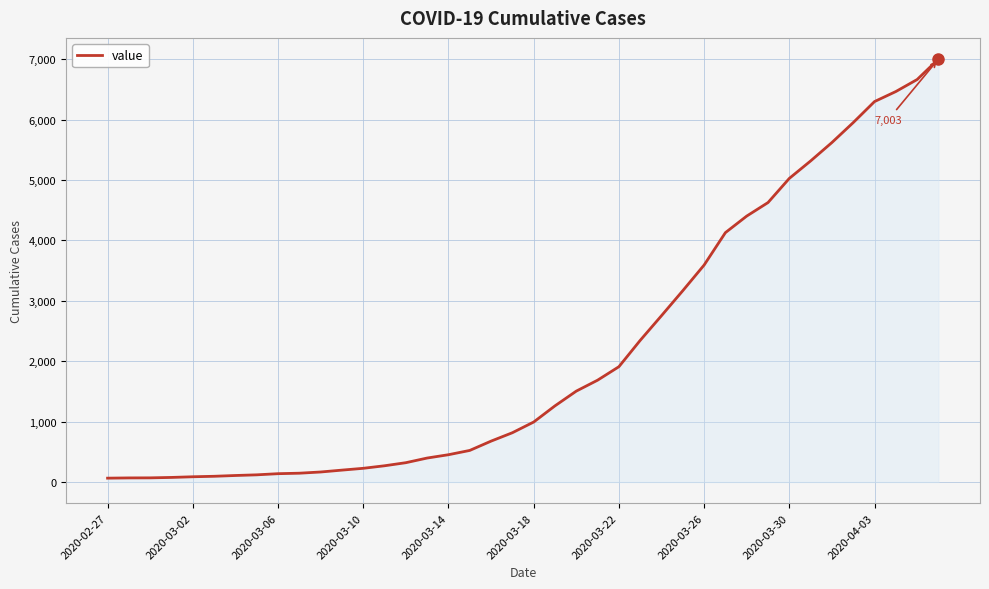

What is the greatest value displayed?

7003